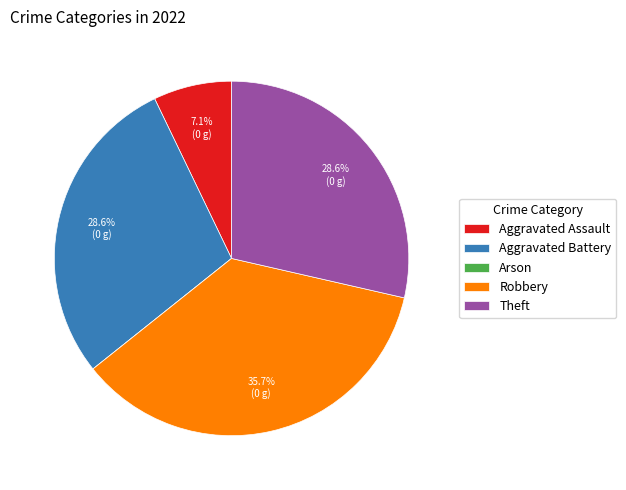

Which slice is the largest?

Robbery